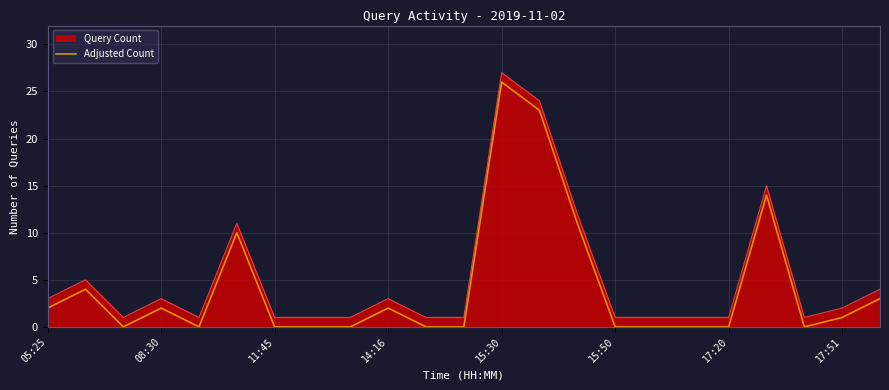

What is the maximum value shown in the chart?

27